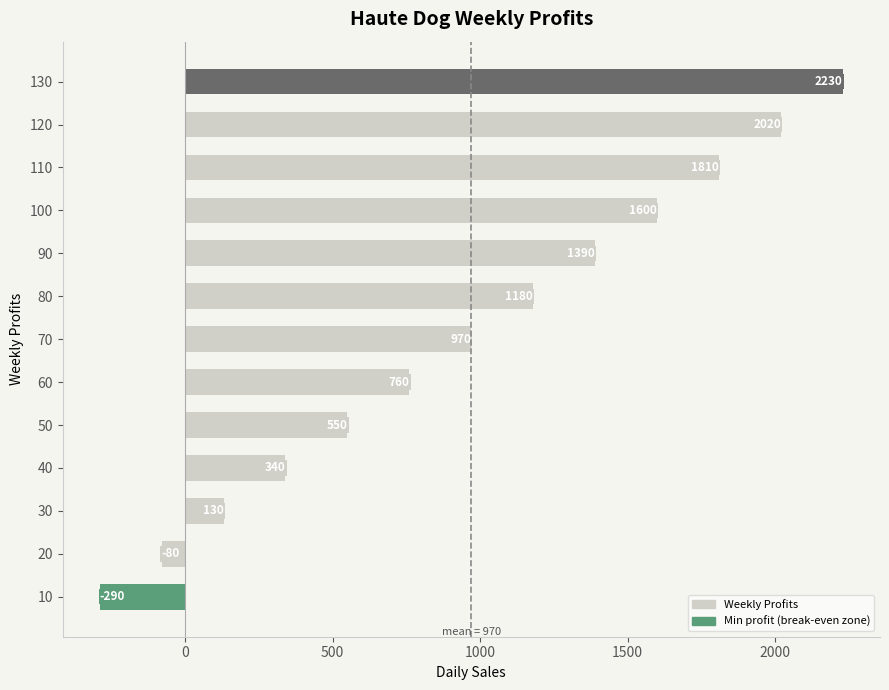

The chart shows a value of 1390 at 90. True or false?

True